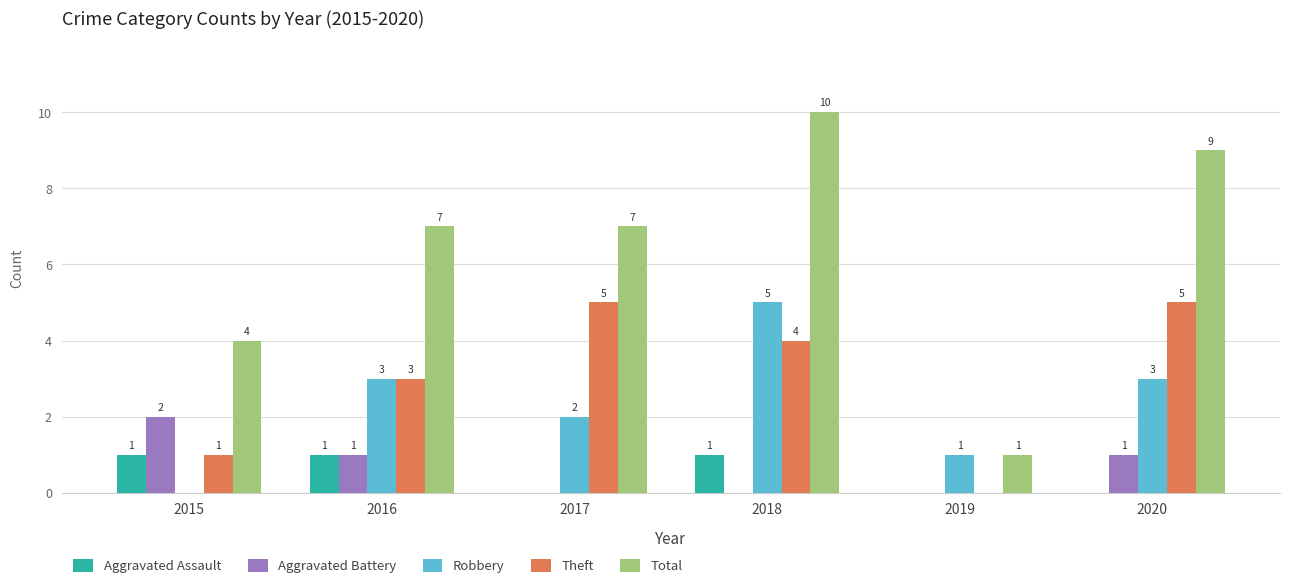

Does the chart contain stacked bars?

No